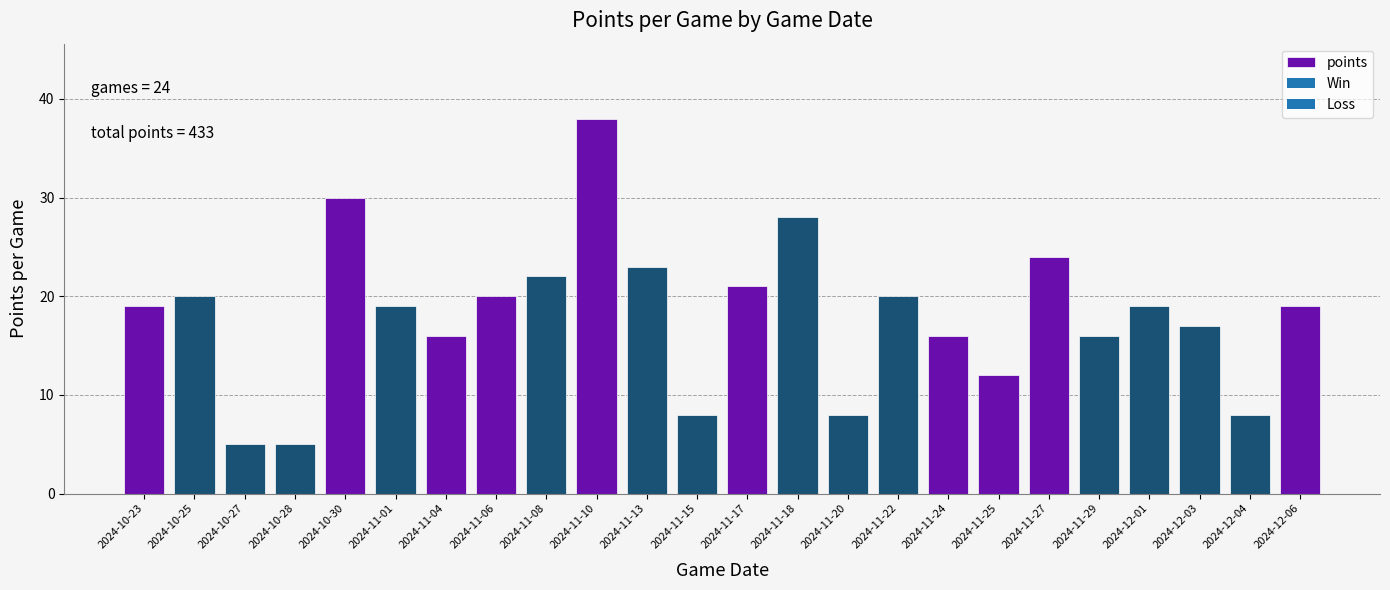

Reading left to right, transcribe all the data shown in this chart.

2024-10-23=19	2024-10-25=20	2024-10-27=5	2024-10-28=5	2024-10-30=30	2024-11-01=19	2024-11-04=16	2024-11-06=20	2024-11-08=22	2024-11-10=38	2024-11-13=23	2024-11-15=8	2024-11-17=21	2024-11-18=28	2024-11-20=8	2024-11-22=20	2024-11-24=16	2024-11-25=12	2024-11-27=24	2024-11-29=16	2024-12-01=19	2024-12-03=17	2024-12-04=8	2024-12-06=19